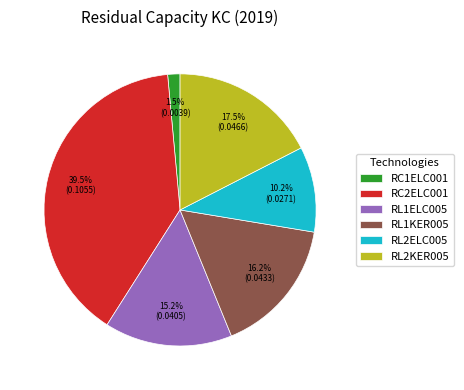

To the nearest percent, what is the combined percentage of RL1KER005 and RL1ELC005?

31%